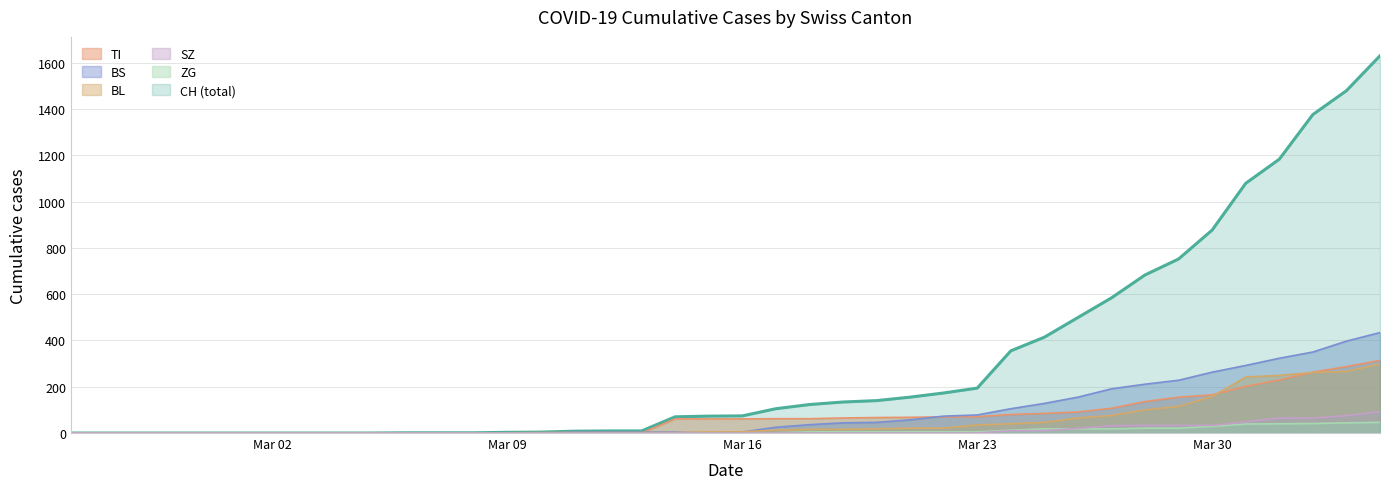

What is the average value of the BS series?

86